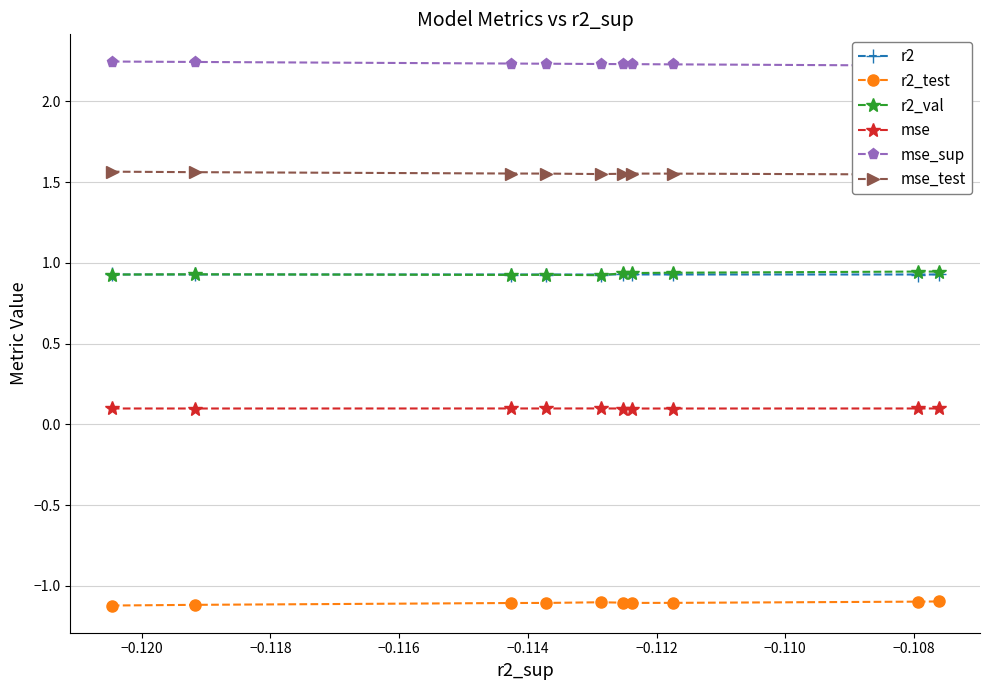

How many interior local peaks does the r2_val series have?

3